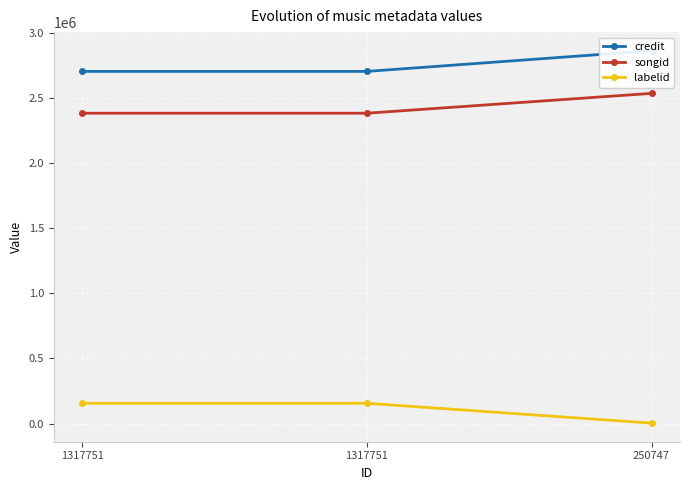

At which category does the chart reach its peak across all series?

250747